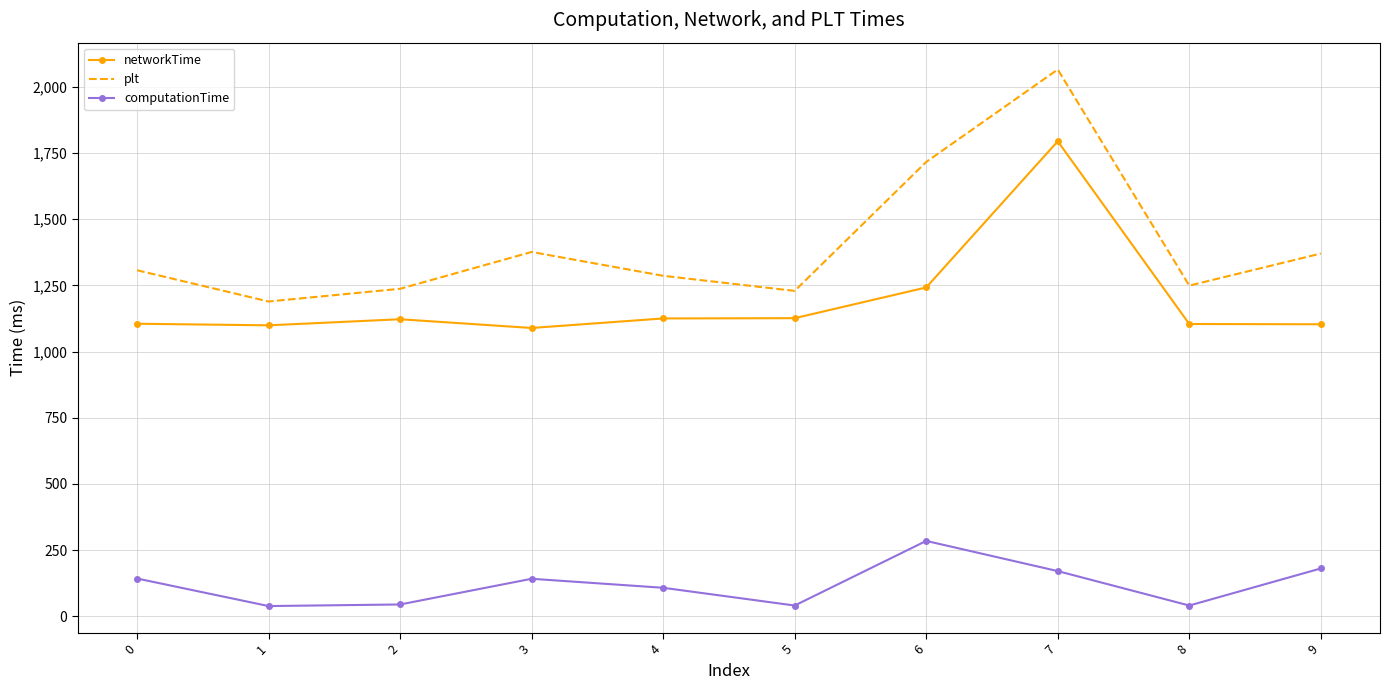

The value of plt at 4 is 1286. True or false?

True